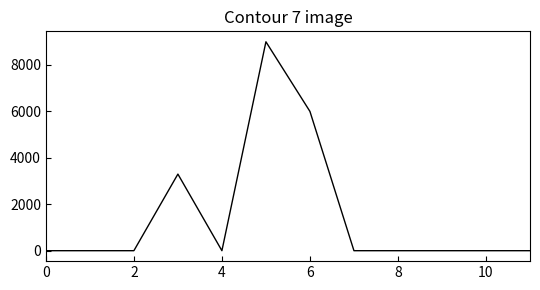

What is the average value?

1525